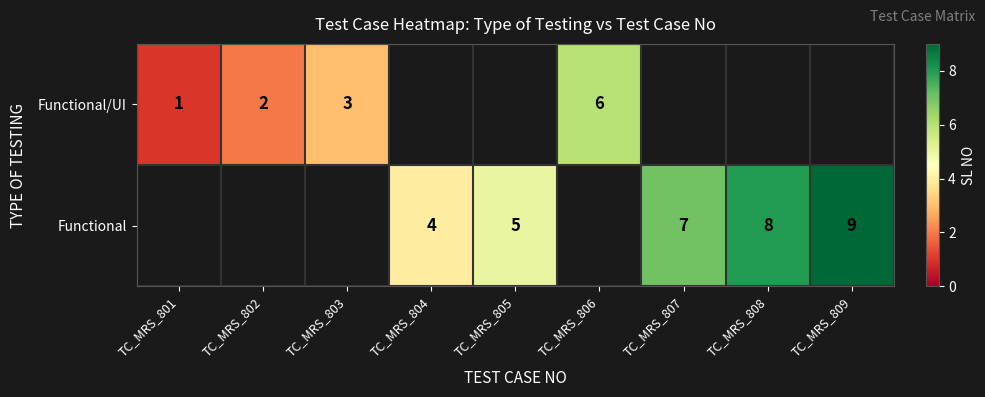

Is it true that Functional/UI equals 1 at TC_MRS_803?

False